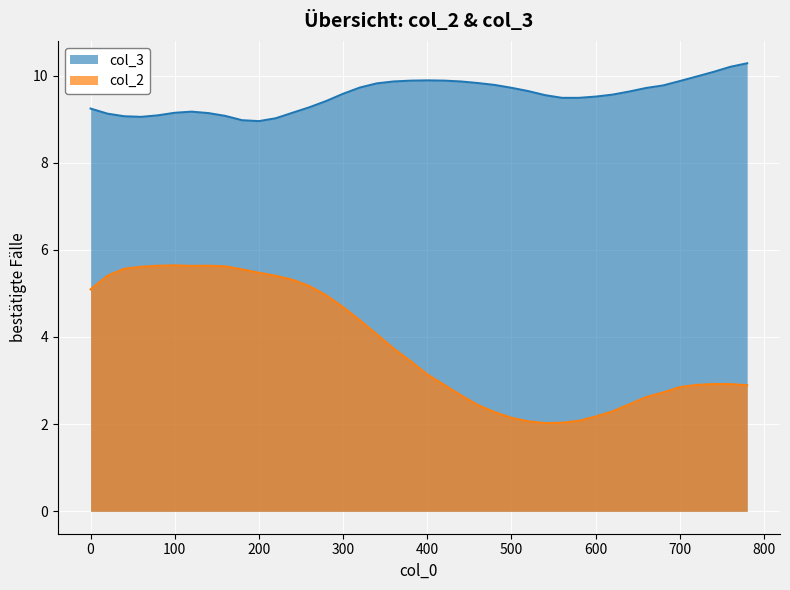

What is the minimum value shown in the chart?

2.0